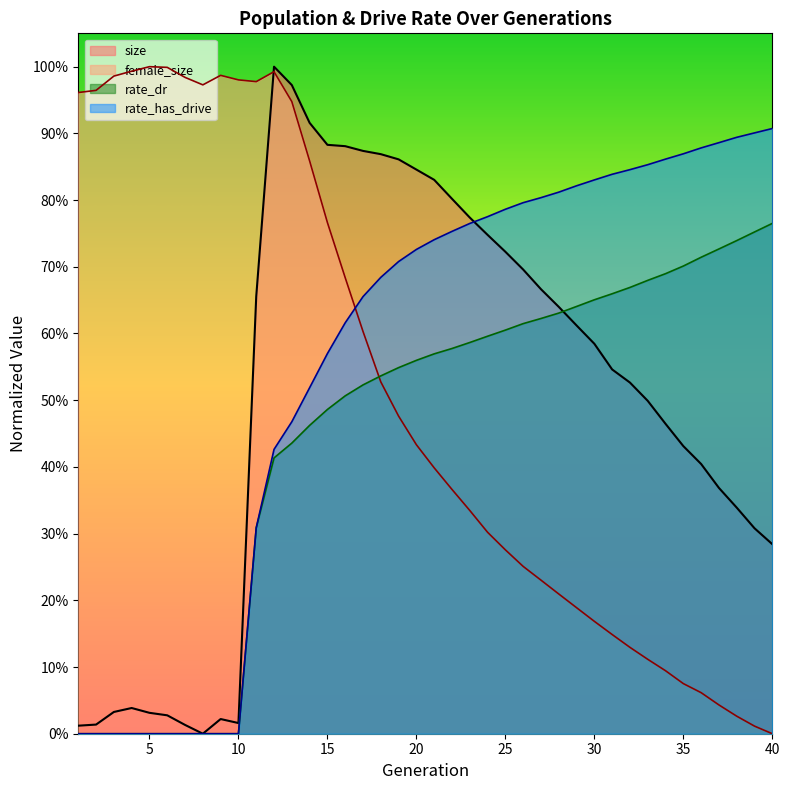

What is the sum of the rate_dr values at 4 and 40?

0.8